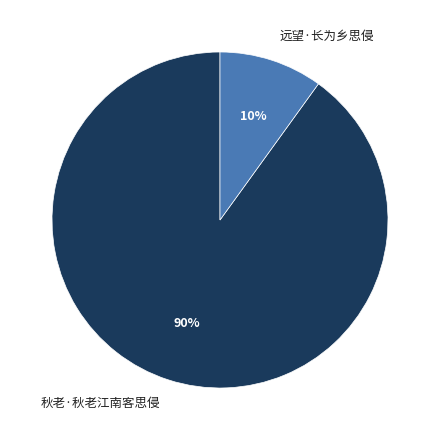

True or false: 秋老·秋老江南客思侵 accounts for 95% of the total.

False